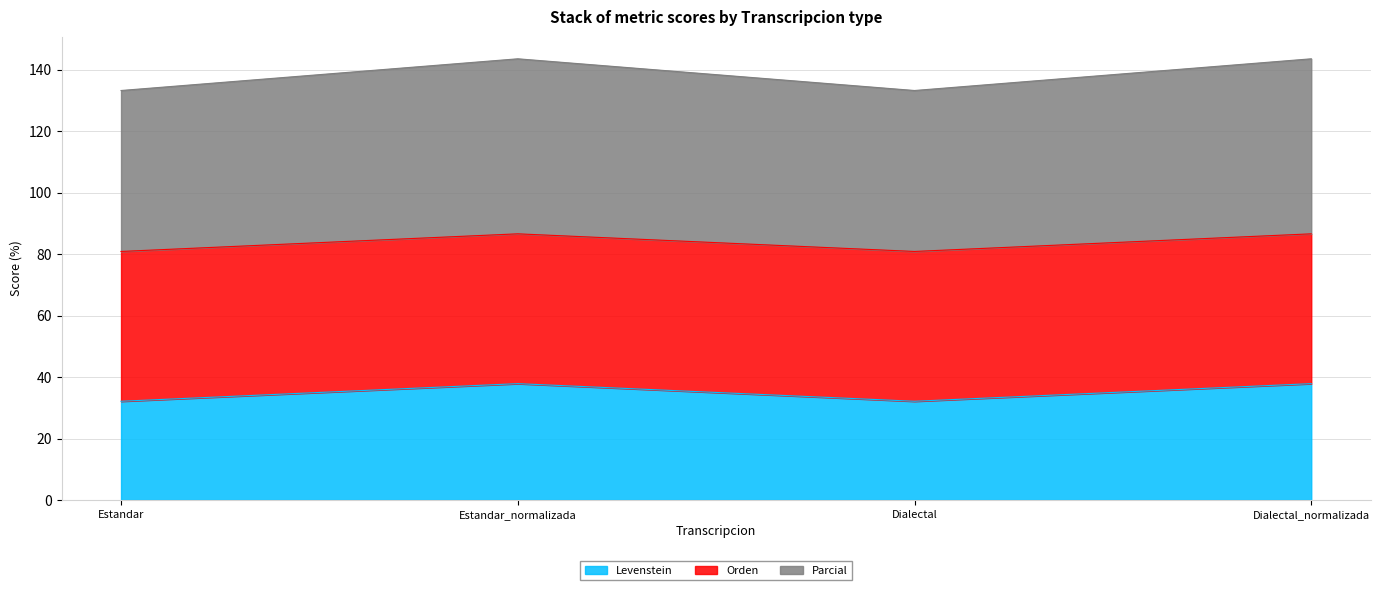

At which category is the sum across all series the highest?

Estandar_normalizada